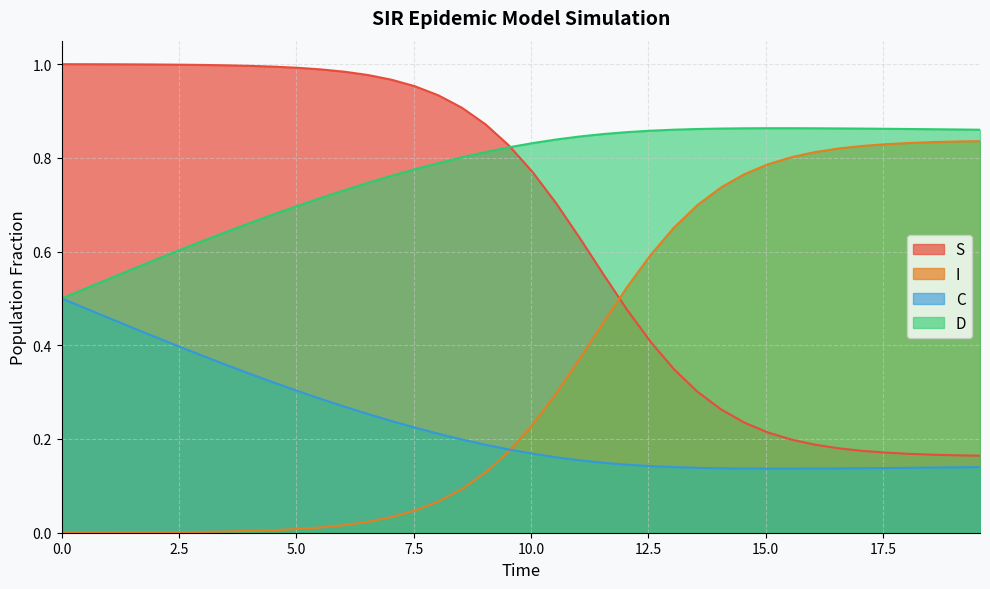

List the series in order of their overall mean, lowest first.

C, I, S, D